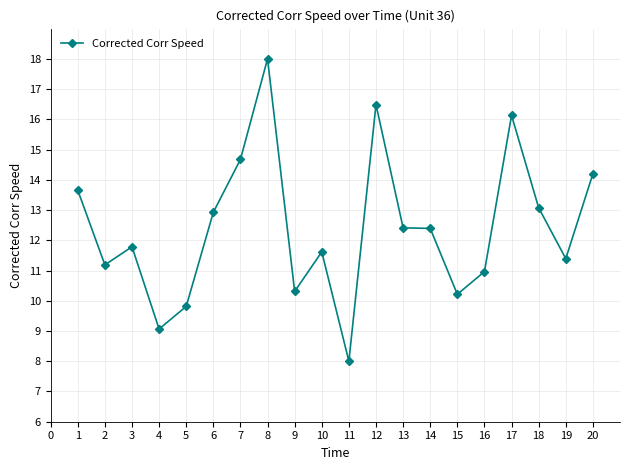

Reading left to right, transcribe all the data shown in this chart.

13.7	11.2	11.8	9.1	9.8	12.9	14.7	18.0	10.3	11.6	8.0	16.5	12.4	12.4	10.2	11.0	16.1	13.1	11.4	14.2